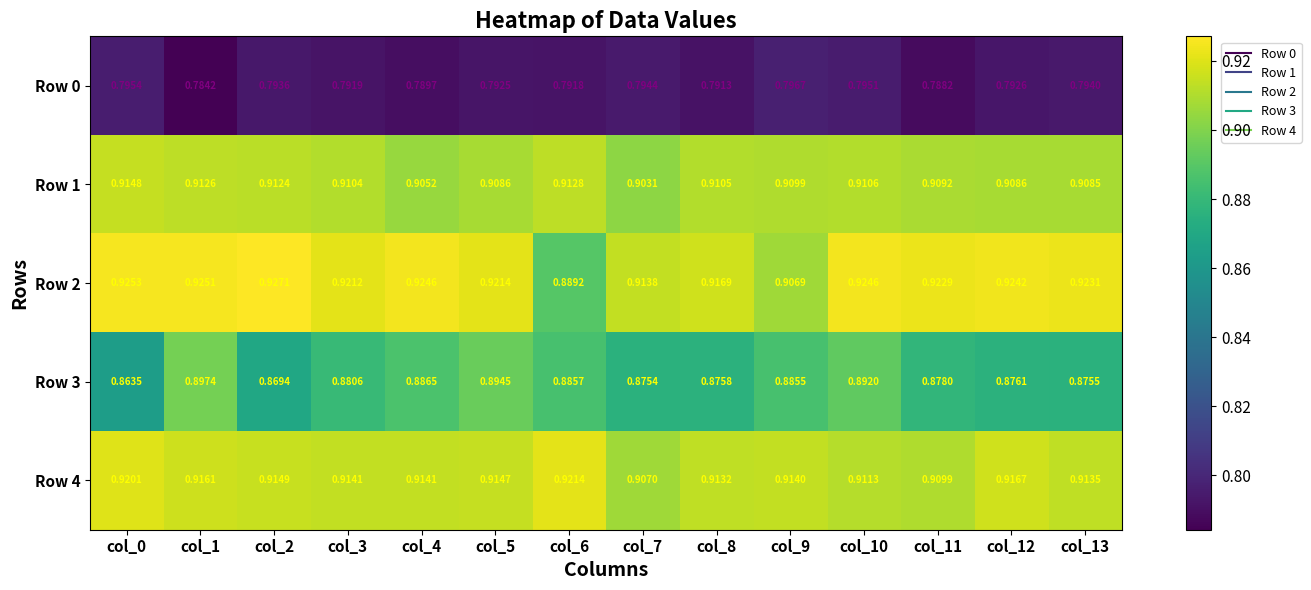

Is the value of Row 2 at col_7 greater than the value of Row 1 at col_0?

No